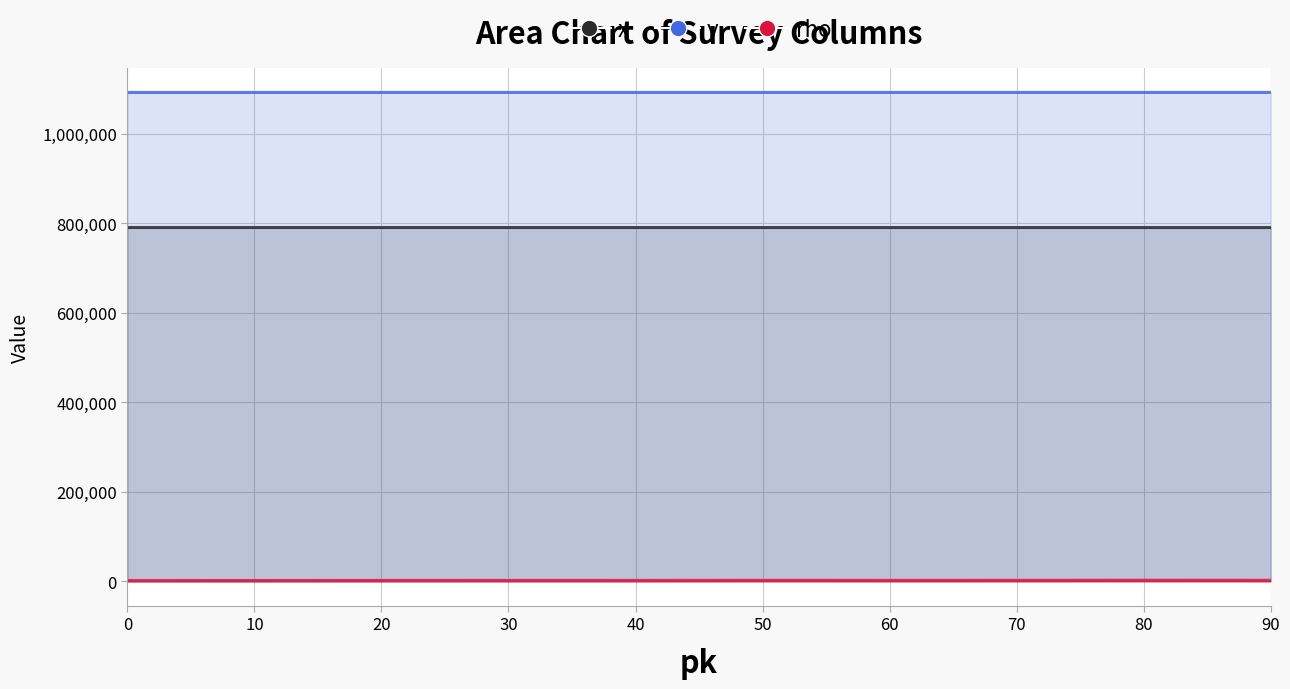

How many lines are shown in the chart?

3